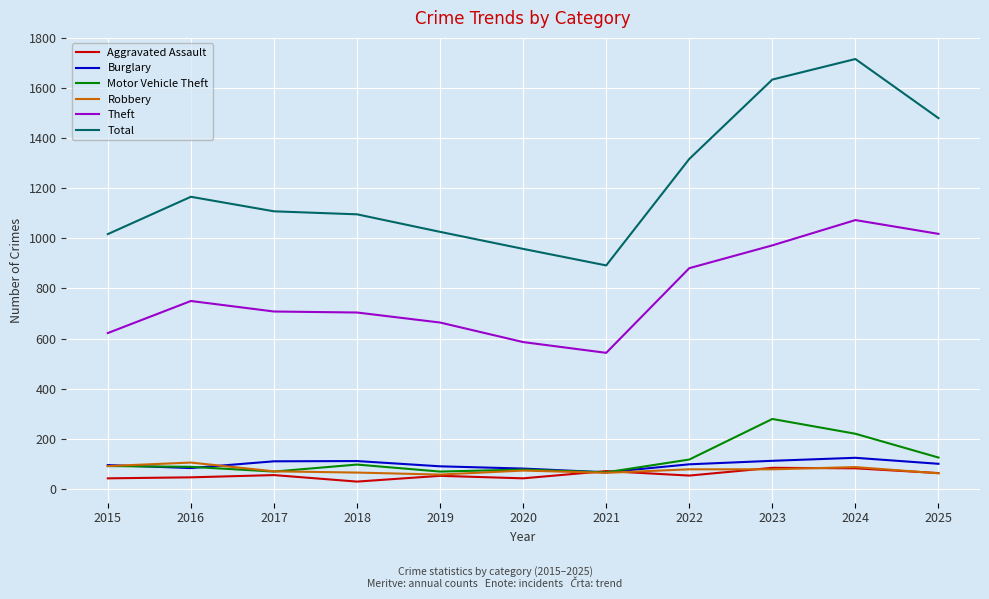

What is the difference between the highest and lowest values at 2015?

975